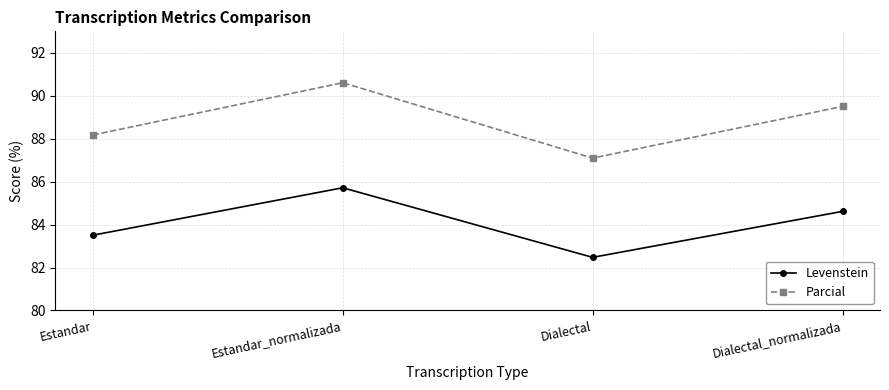

Reading right to left, list all the values displayed in this chart.

Levenstein: Dialectal_normalizada=84.6	Dialectal=82.5	Estandar_normalizada=85.7	Estandar=83.5
Parcial: Dialectal_normalizada=89.5	Dialectal=87.1	Estandar_normalizada=90.6	Estandar=88.2